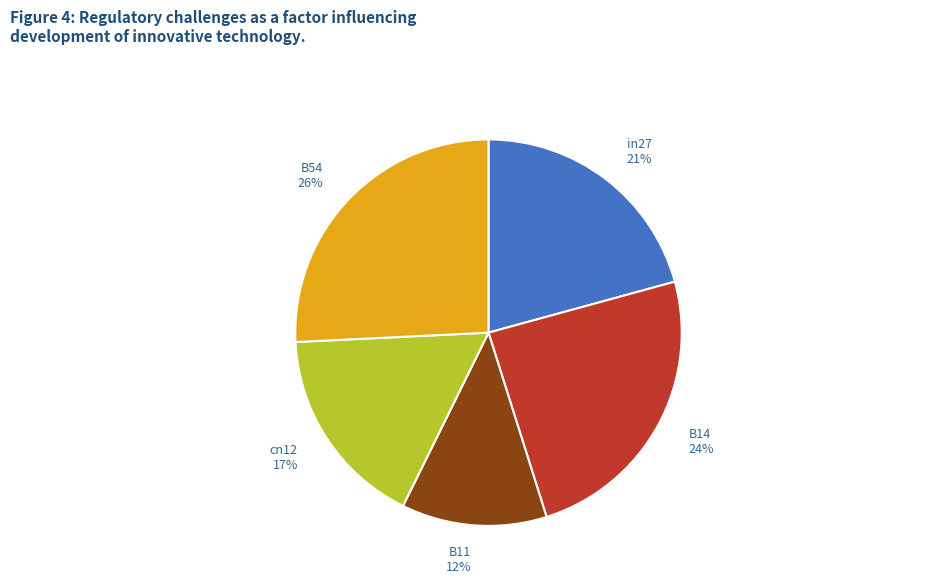

Between in27 and B11, which is larger?

in27